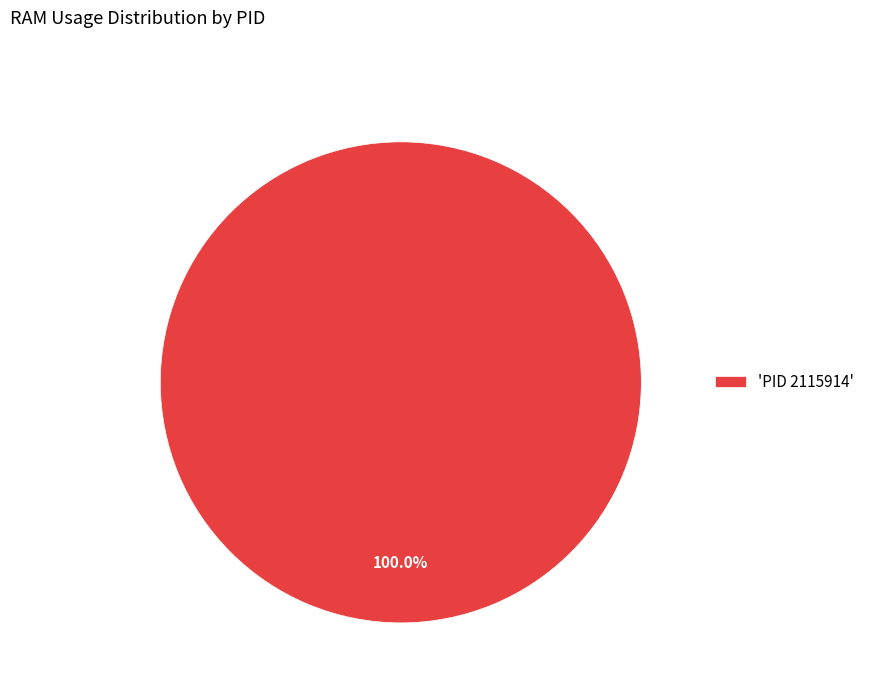

Rank the categories by value from highest to lowest.

'PID 2115914'